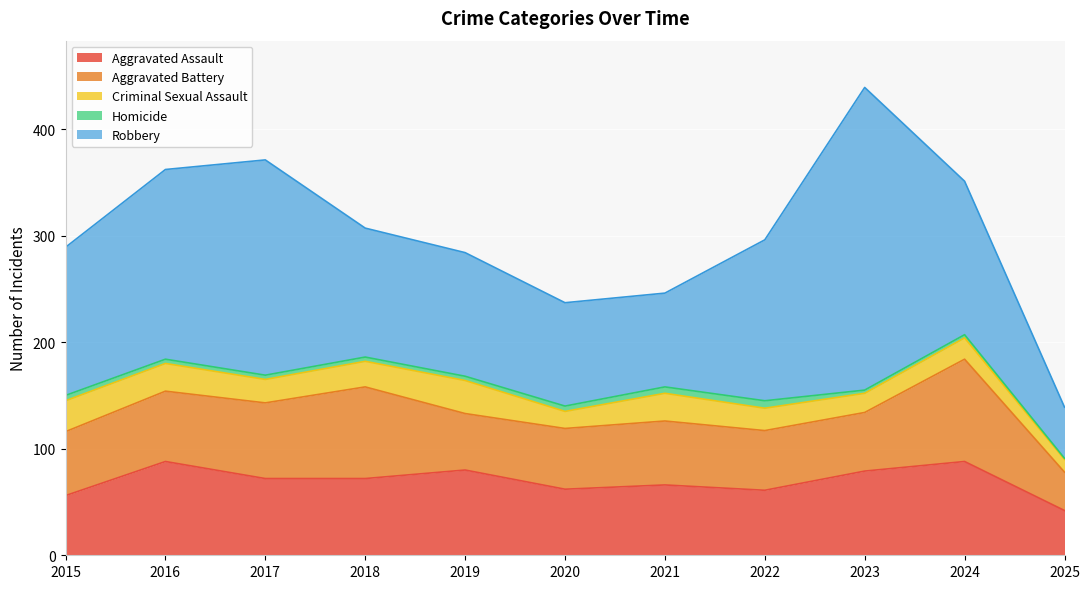

True or false: Homicide has more than 0 interior local peaks.

True